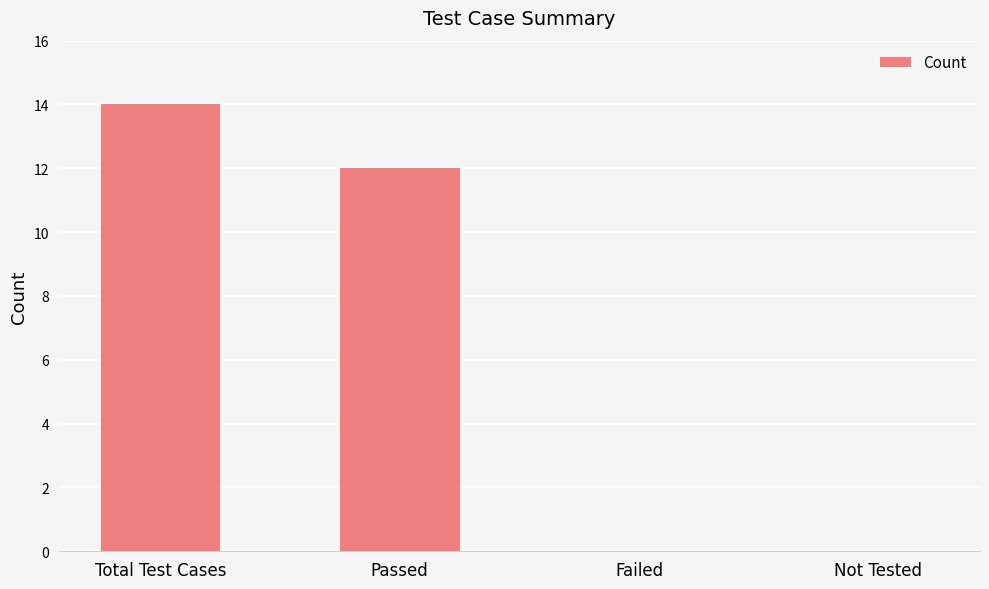

Is it true that the value at Passed is 20?

False